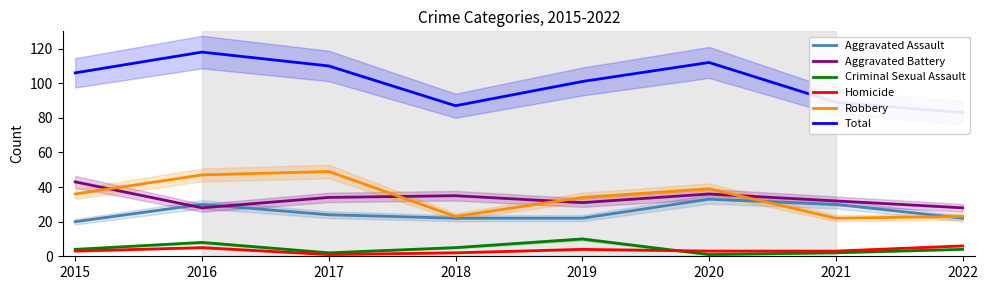

What value does the Total series have at 2015, to the nearest 10?

110